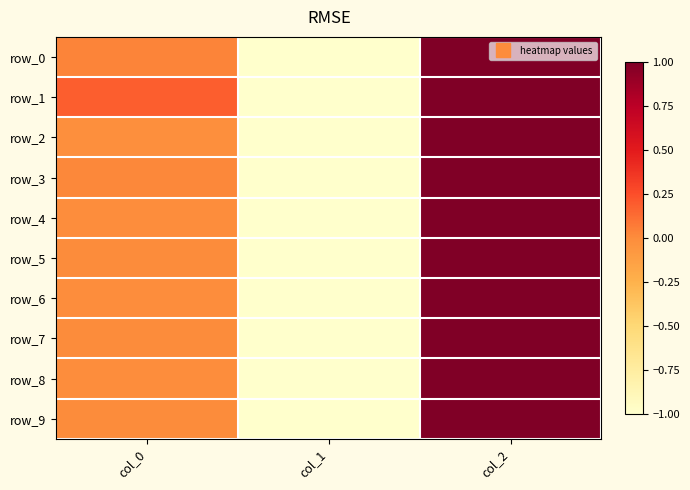

The value of row_7 at col_0 is 0.0. True or false?

True